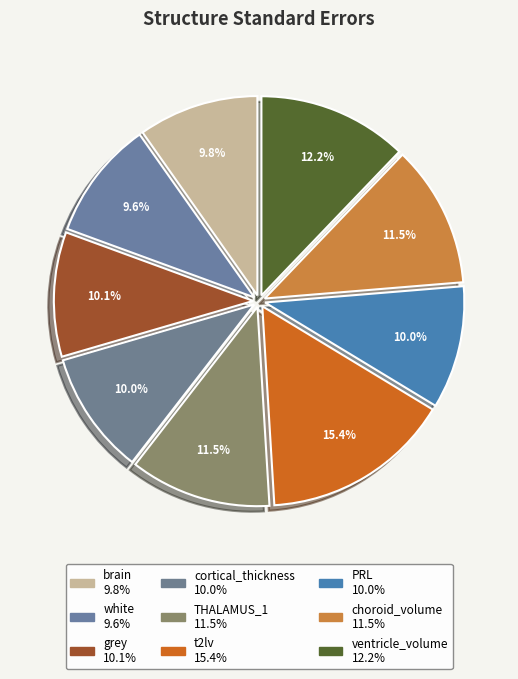

Combined, do choroid_volume and t2lv account for over 50%?

No